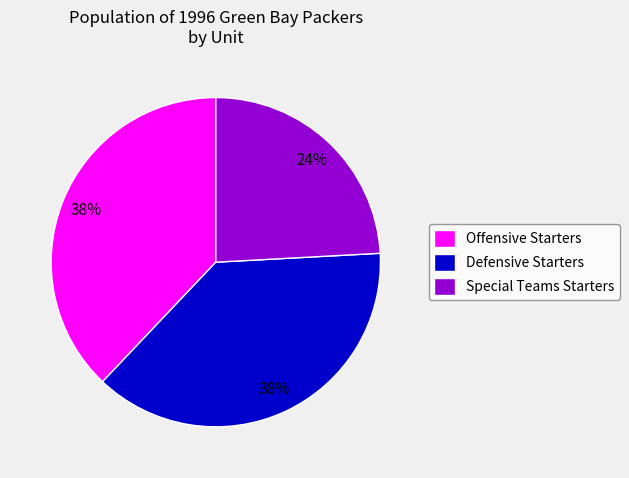

How many segments does this pie chart have?

3